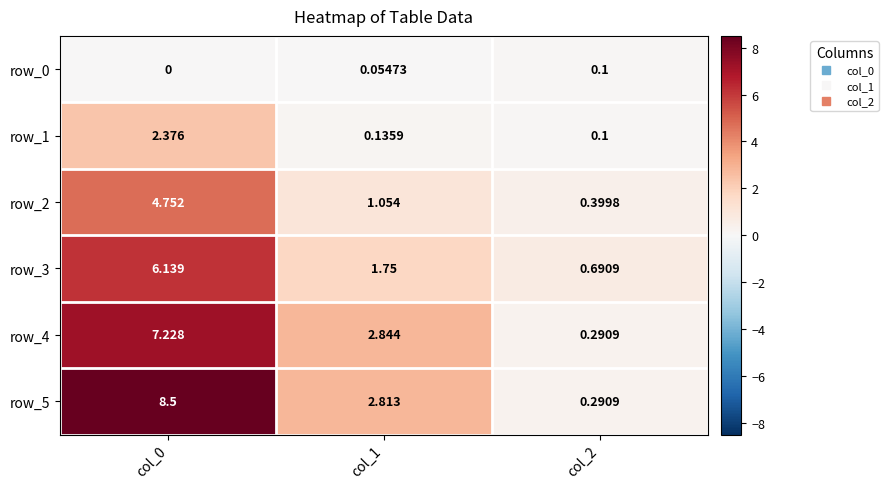

How many series are shown in this chart?

6